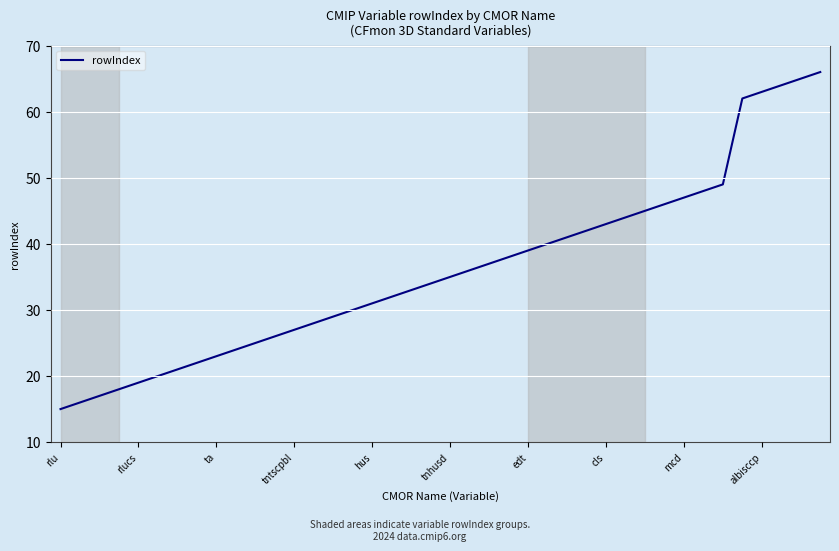

What is the maximum value shown in the chart?

66